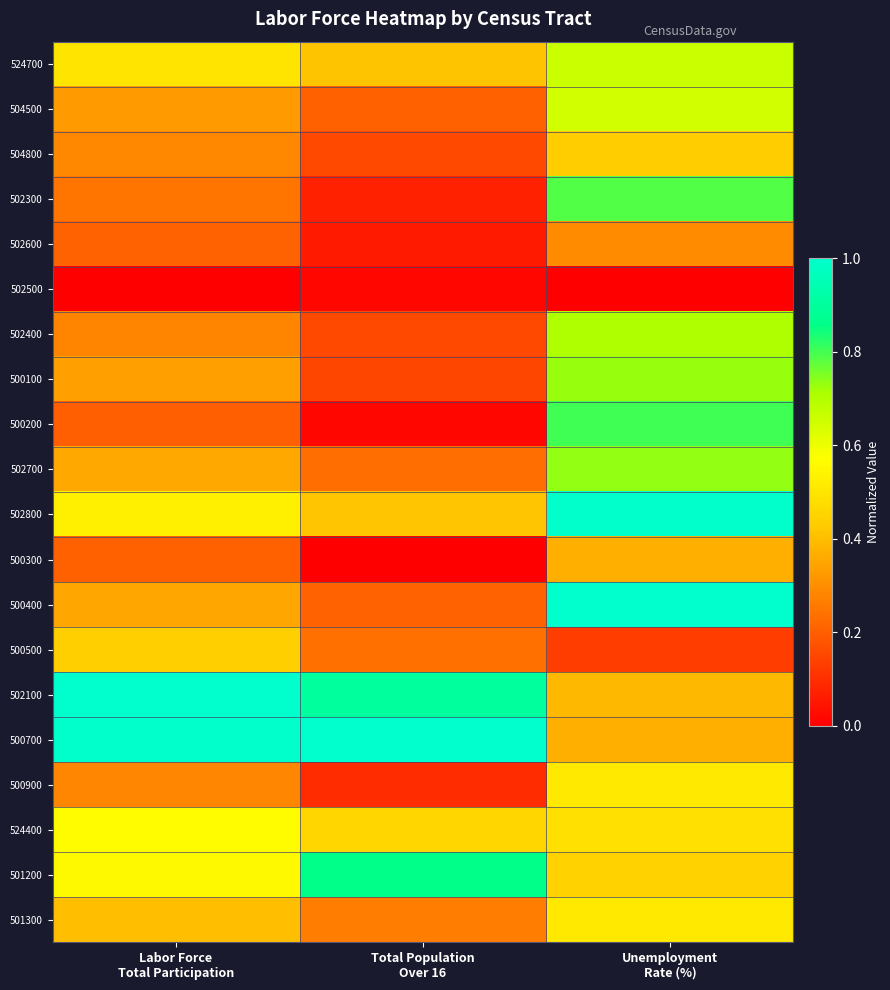

Reading left to right, transcribe all the data shown in this chart.

524700: Labor Force
Total Participation=0.5	Total Population
Over 16=0.4	Unemployment
Rate (%)=0.7
504500: Labor Force
Total Participation=0.3	Total Population
Over 16=0.2	Unemployment
Rate (%)=0.6
504800: Labor Force
Total Participation=0.3	Total Population
Over 16=0.2	Unemployment
Rate (%)=0.4
502300: Labor Force
Total Participation=0.2	Total Population
Over 16=0.1	Unemployment
Rate (%)=0.8
502600: Labor Force
Total Participation=0.2	Total Population
Over 16=0.1	Unemployment
Rate (%)=0.3
502500: Labor Force
Total Participation=0.0	Total Population
Over 16=0.0	Unemployment
Rate (%)=0.0
502400: Labor Force
Total Participation=0.3	Total Population
Over 16=0.2	Unemployment
Rate (%)=0.7
500100: Labor Force
Total Participation=0.3	Total Population
Over 16=0.2	Unemployment
Rate (%)=0.7
500200: Labor Force
Total Participation=0.2	Total Population
Over 16=0.0	Unemployment
Rate (%)=0.8
502700: Labor Force
Total Participation=0.4	Total Population
Over 16=0.2	Unemployment
Rate (%)=0.7
502800: Labor Force
Total Participation=0.5	Total Population
Over 16=0.4	Unemployment
Rate (%)=1.0
500300: Labor Force
Total Participation=0.2	Total Population
Over 16=0.0	Unemployment
Rate (%)=0.4
500400: Labor Force
Total Participation=0.3	Total Population
Over 16=0.2	Unemployment
Rate (%)=1.0
500500: Labor Force
Total Participation=0.4	Total Population
Over 16=0.2	Unemployment
Rate (%)=0.1
502100: Labor Force
Total Participation=1.0	Total Population
Over 16=0.9	Unemployment
Rate (%)=0.4
500700: Labor Force
Total Participation=1.0	Total Population
Over 16=1.0	Unemployment
Rate (%)=0.4
500900: Labor Force
Total Participation=0.3	Total Population
Over 16=0.1	Unemployment
Rate (%)=0.5
524400: Labor Force
Total Participation=0.6	Total Population
Over 16=0.5	Unemployment
Rate (%)=0.5
501200: Labor Force
Total Participation=0.6	Total Population
Over 16=0.9	Unemployment
Rate (%)=0.4
501300: Labor Force
Total Participation=0.4	Total Population
Over 16=0.3	Unemployment
Rate (%)=0.5